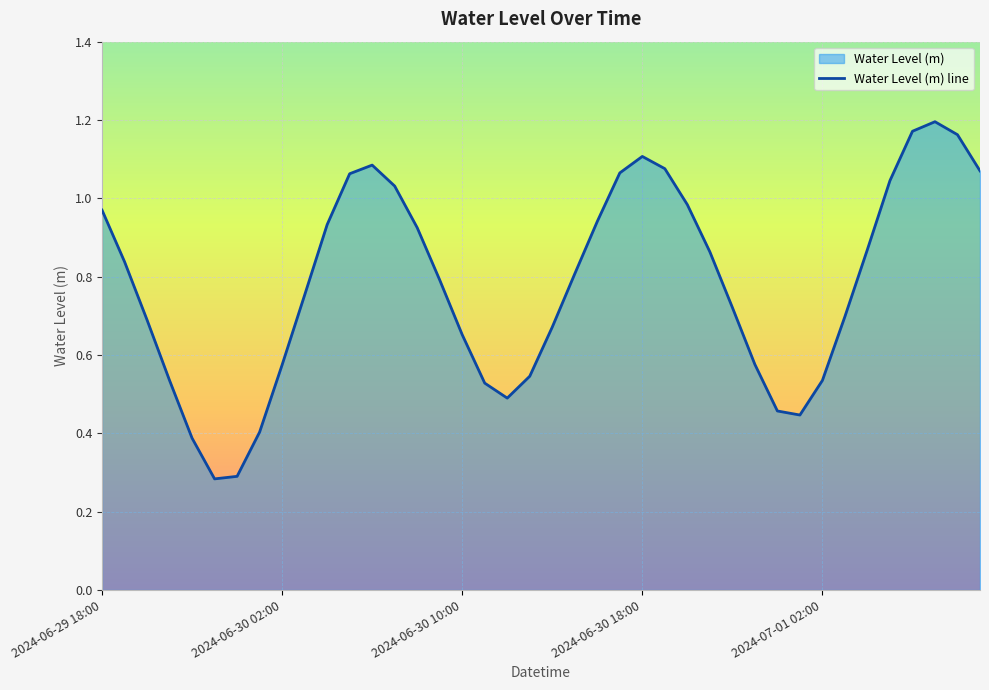

Is it true that the value at 2024-06-29 18:00 is 0.4?

False